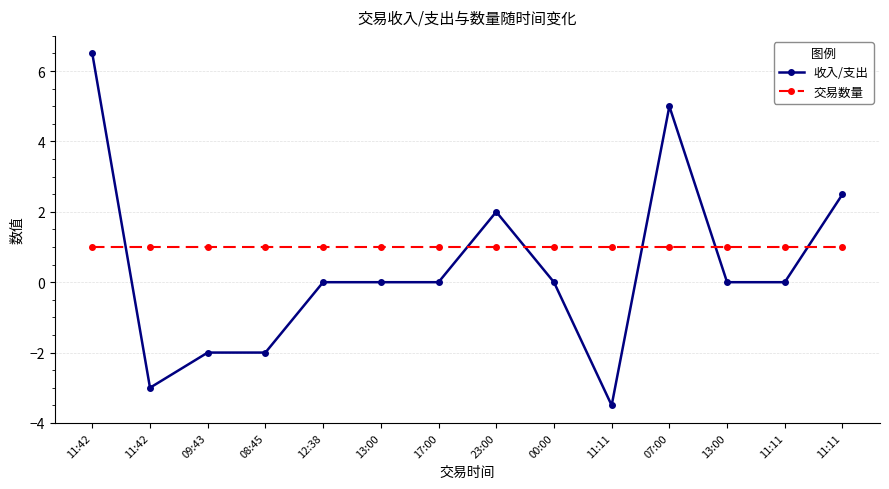

Reading left to right, list all the values displayed in this chart.

收入/支出: 6.5	-3.0	-2.0	-2.0	0.0	0.0	0.0	2.0	0.0	-3.5	5.0	0.0	0.0	2.5
交易数量: 1.0	1.0	1.0	1.0	1.0	1.0	1.0	1.0	1.0	1.0	1.0	1.0	1.0	1.0